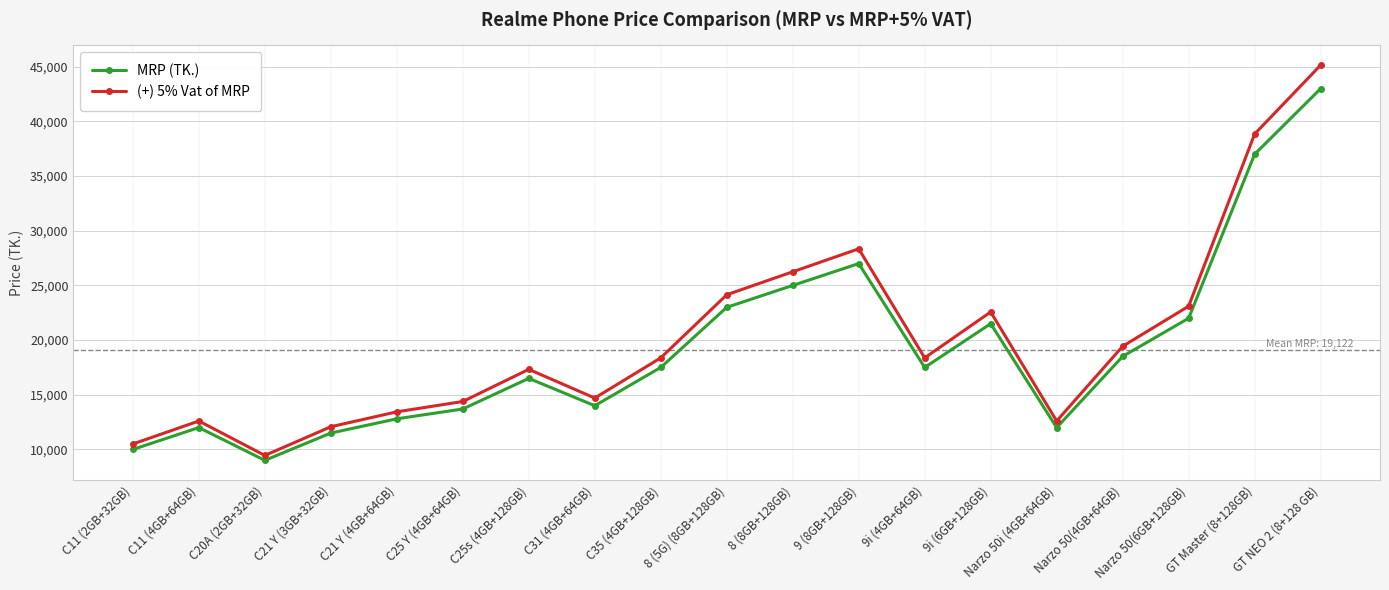

At which label does (+) 5% Vat of MRP first exceed 18364?

C35 (4GB+128GB)